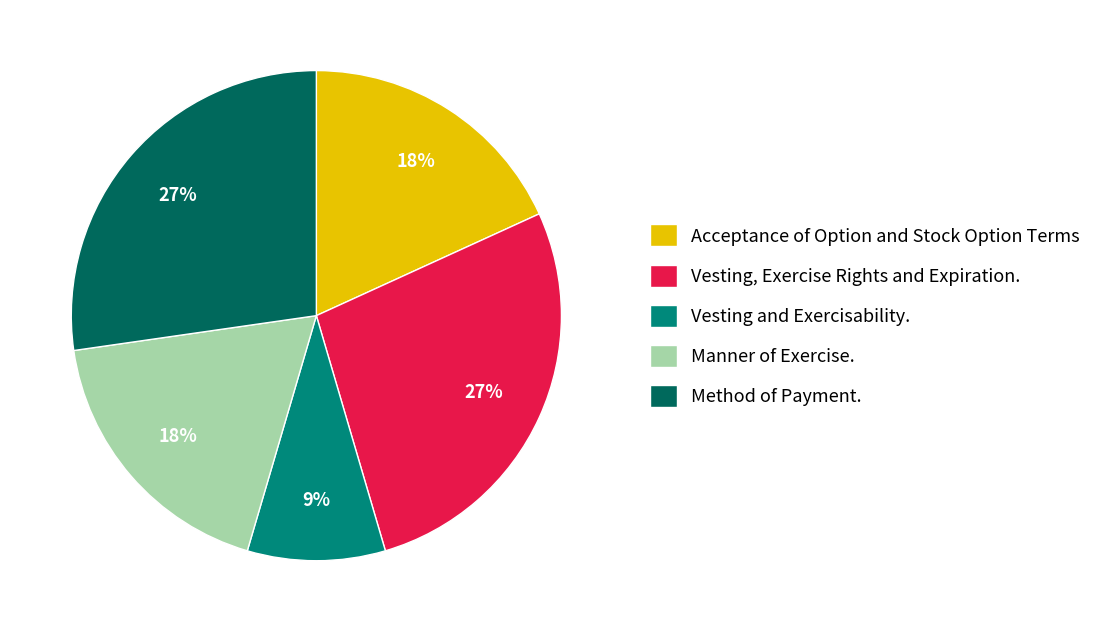

Combined, do Vesting and Exercisability. and Acceptance of Option and Stock Option Terms account for over 50%?

No